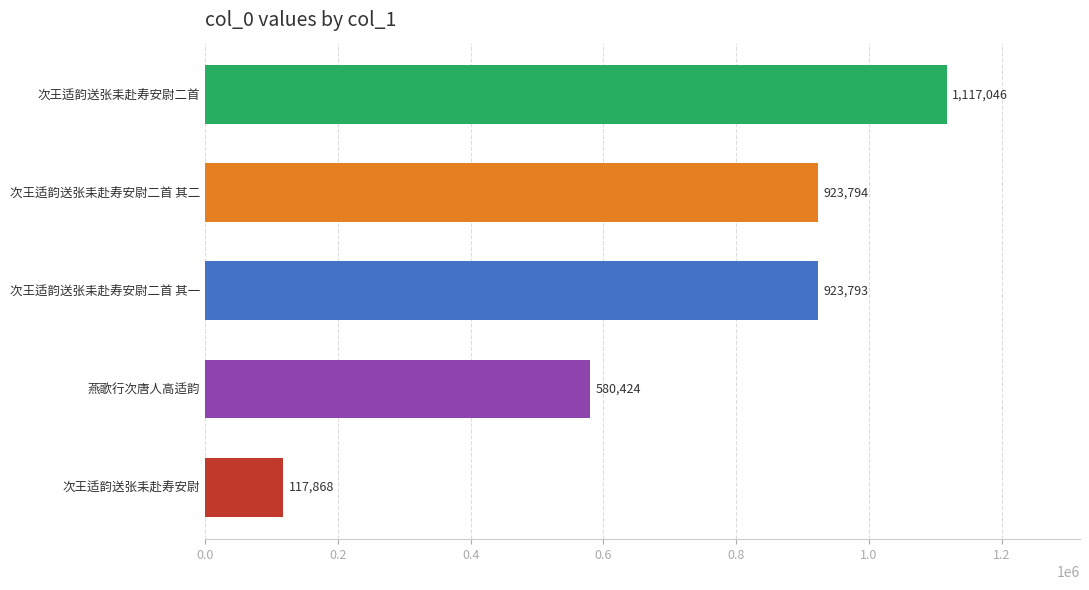

Is it true that the value at 次王适韵送张耒赴寿安尉 is 184592?

False